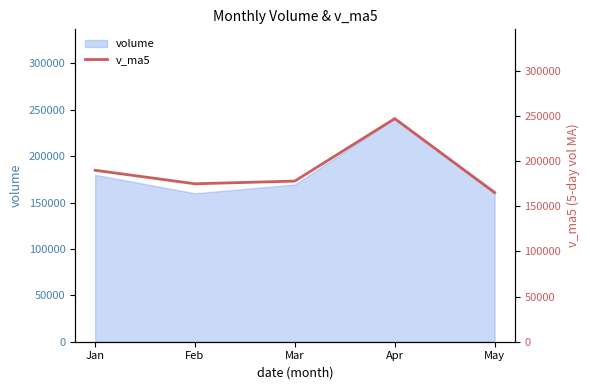

What is the minimum value shown in the chart?

165193.2